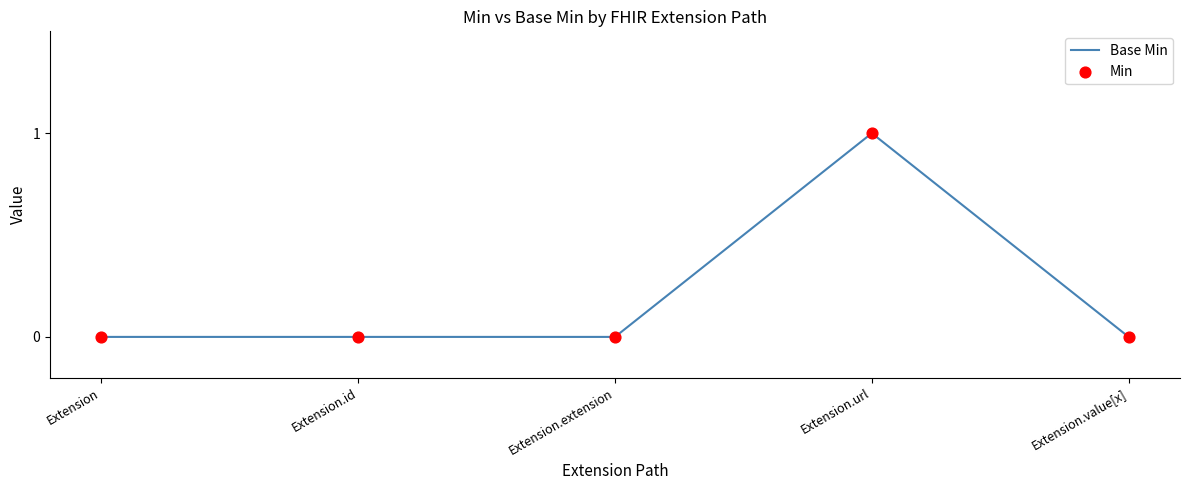

At which category does the chart reach its peak across all series?

Extension.url